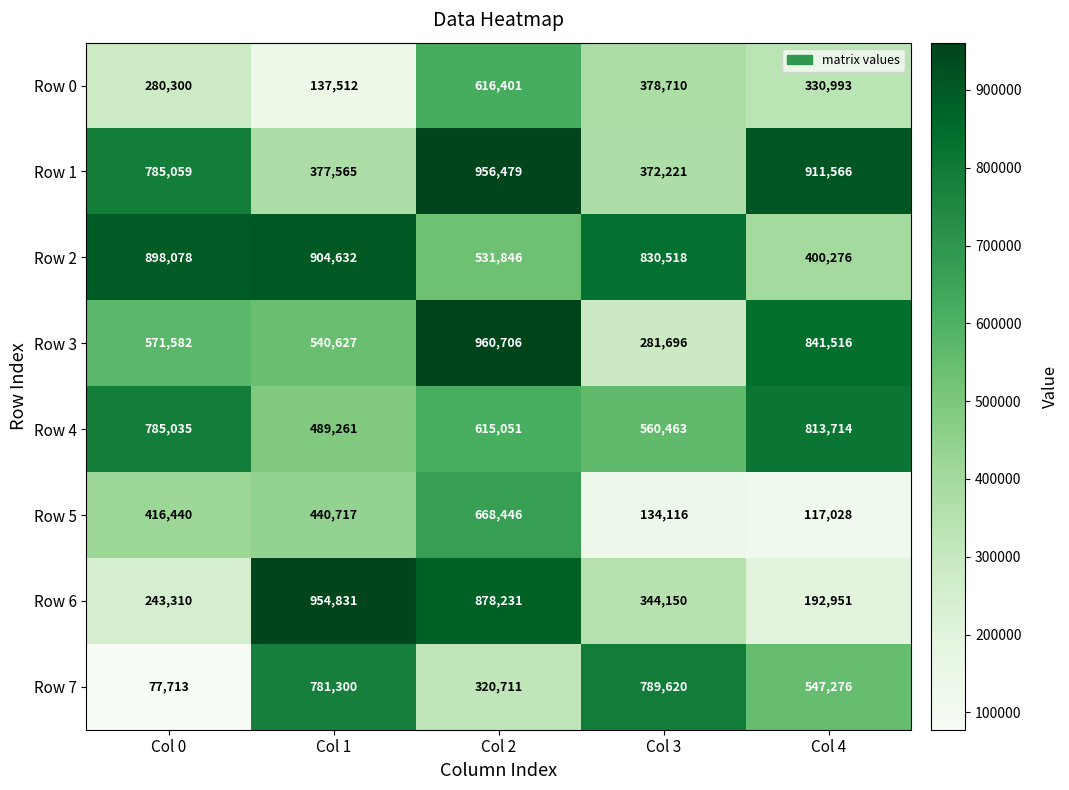

Which category has the highest value across all series?

Col 2